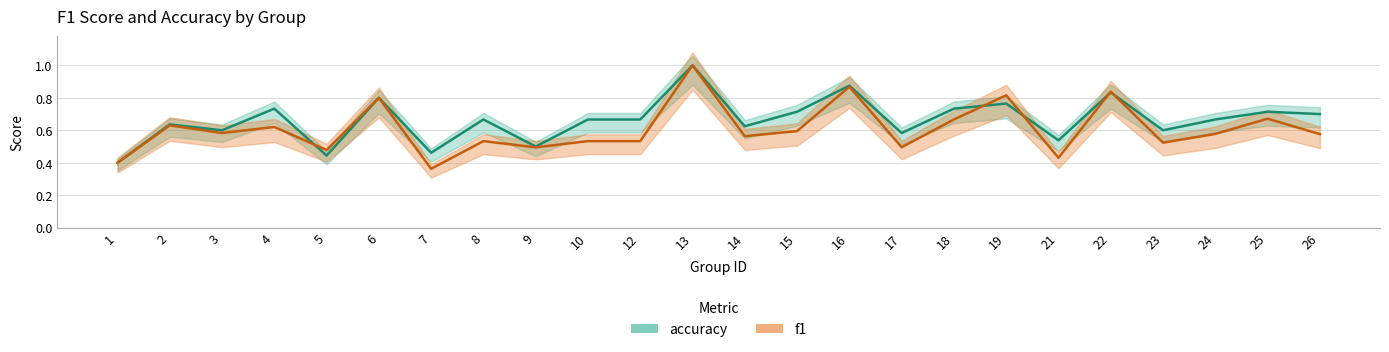

Which category has the highest value across all series?

13